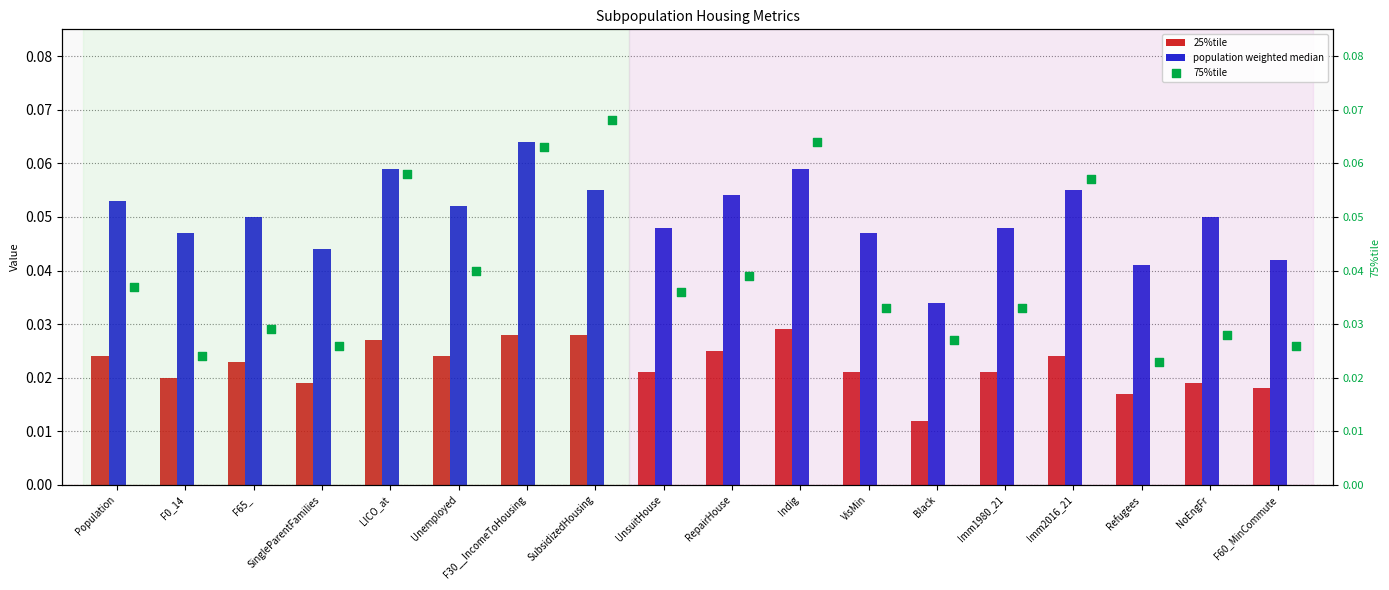

Which series has the largest total across all categories?

population weighted median